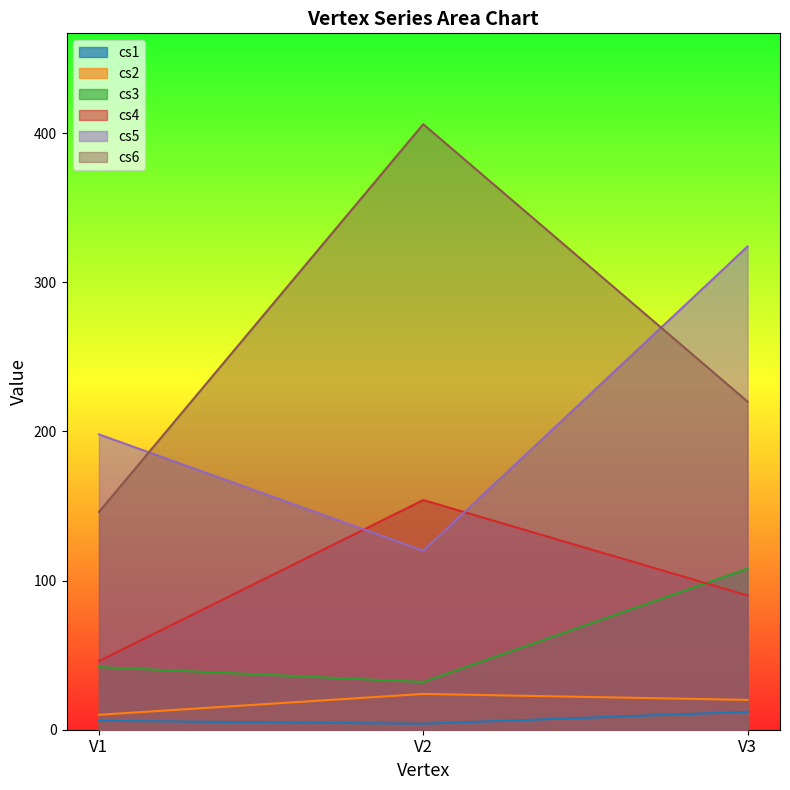

Does the chart display data point markers on the line(s)?

No